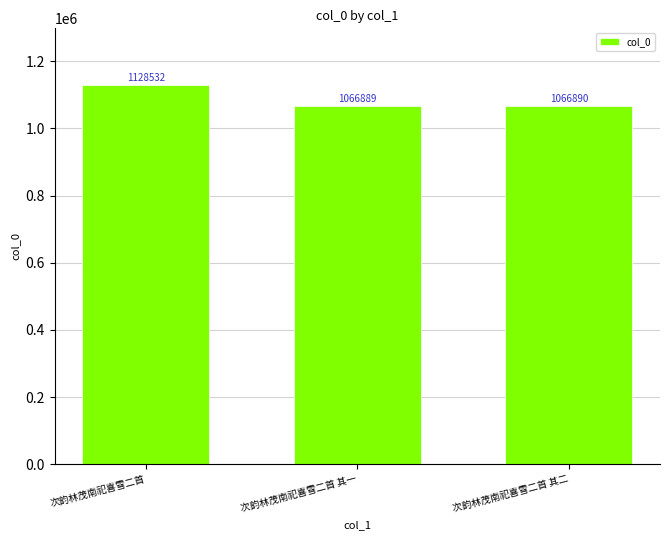

What is the difference between the maximum and minimum values?

61643